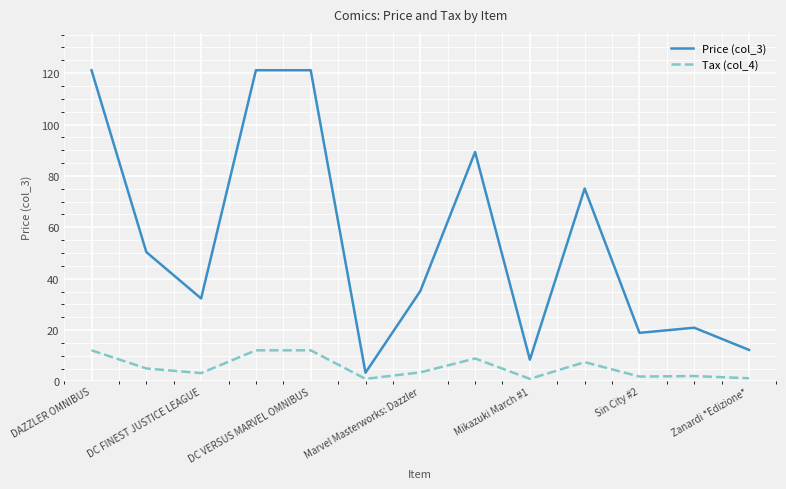

What is the maximum value shown in the chart?

121.1